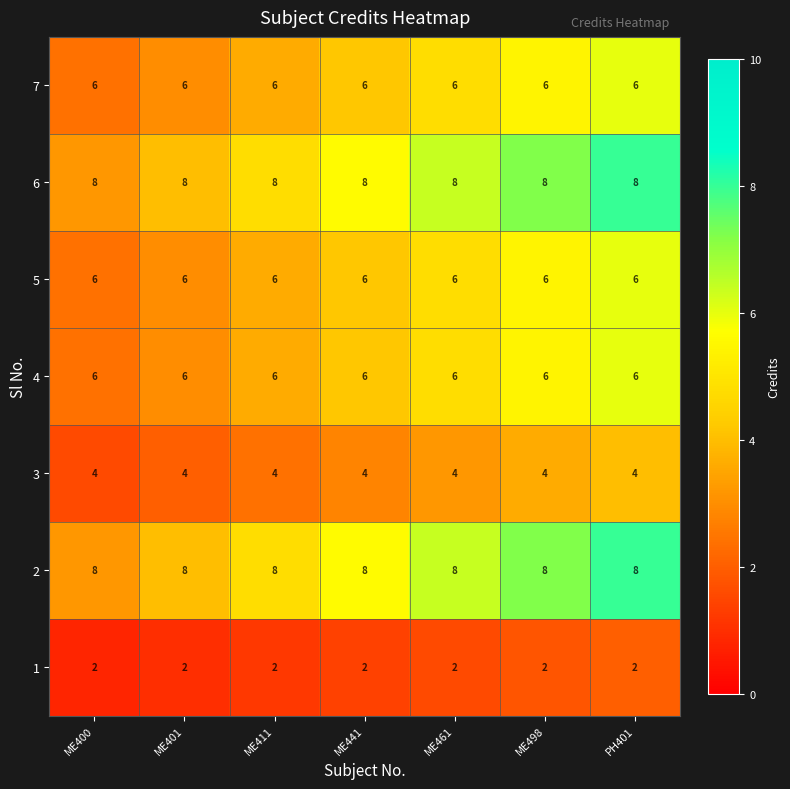

What is the maximum value shown in the chart?

8